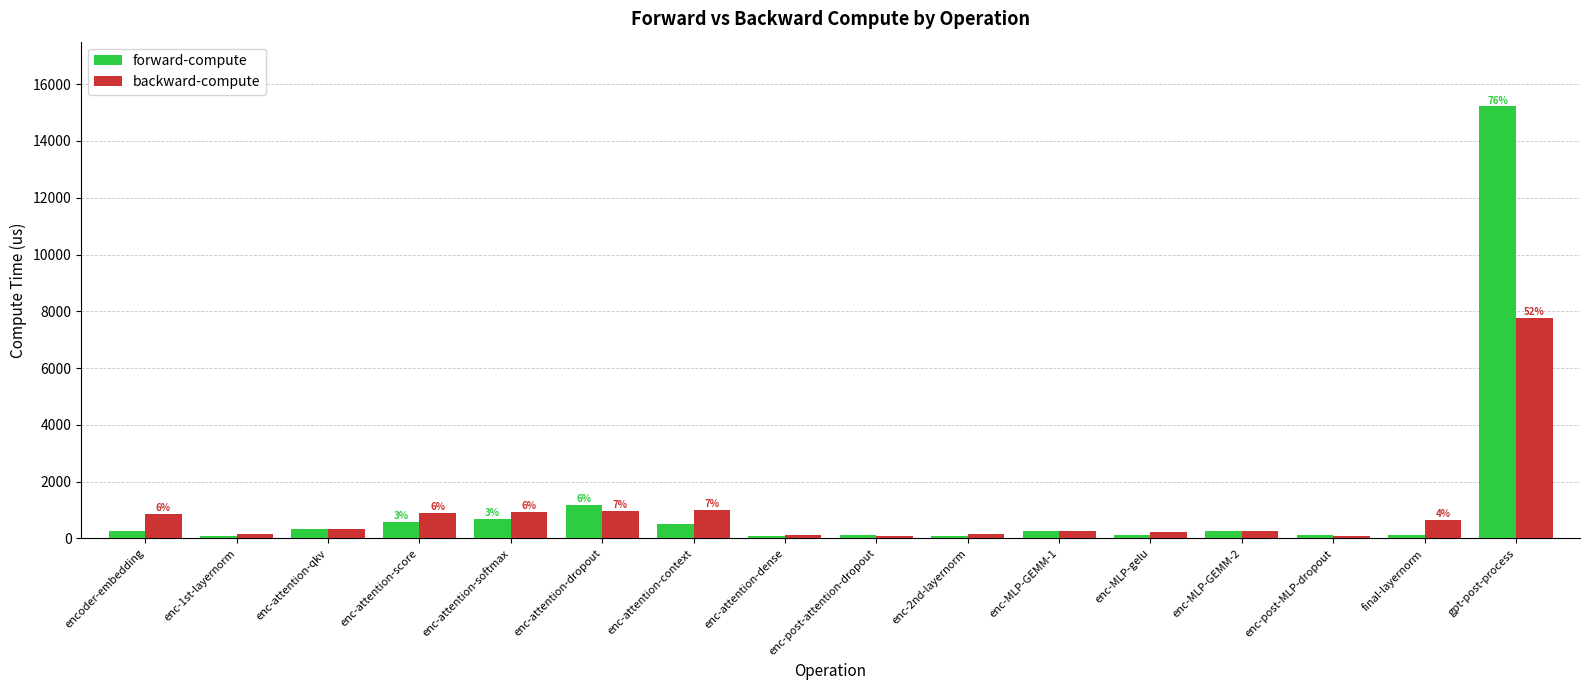

At which category is the sum across all series the highest?

gpt-post-process